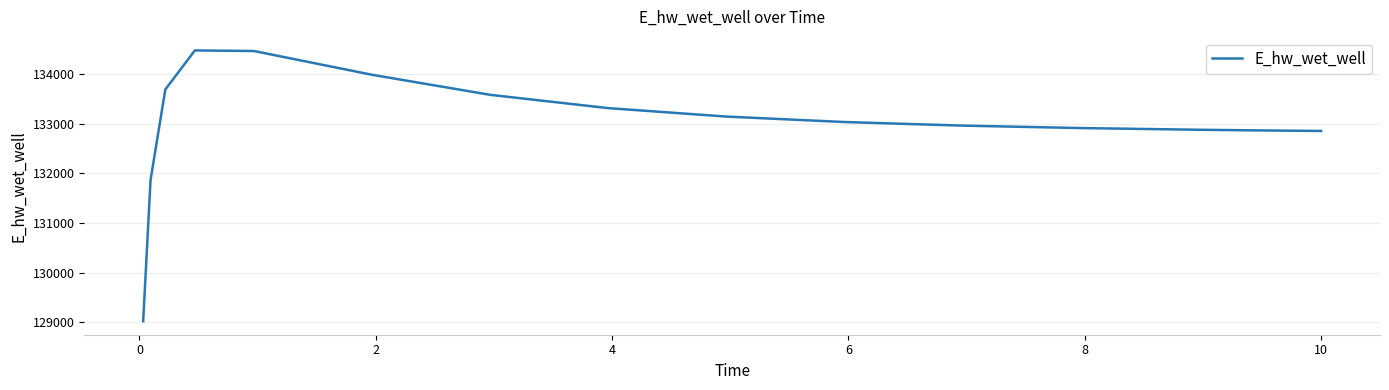

What is the minimum value shown in the chart?

129017.3